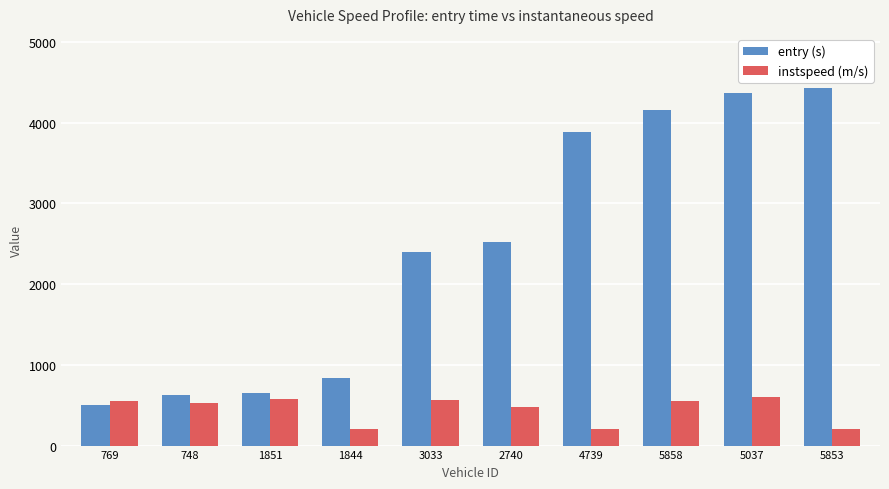

Does the chart contain any negative values?

No